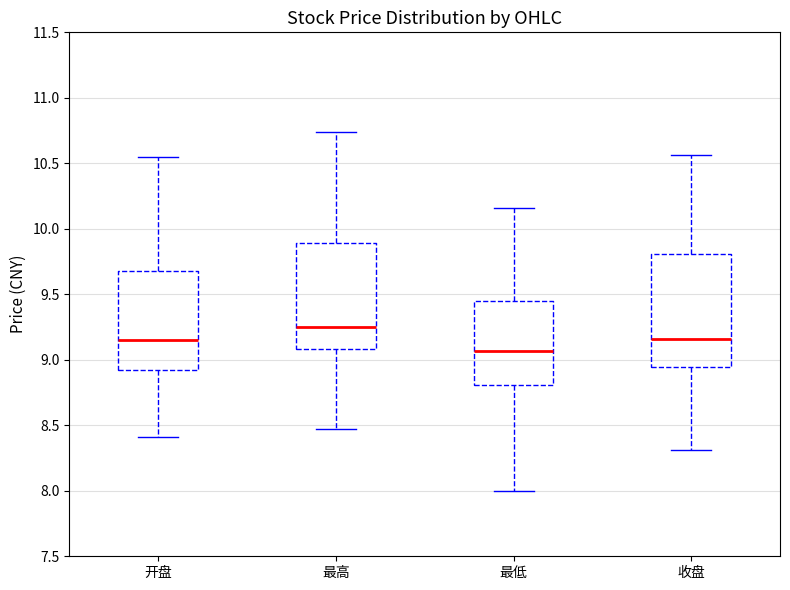

Reading left to right, read every box against the y-axis: the position of its median line, the range the box covers, and the ends of its whiskers. The values are not printed on the chart, so give them approximately, as read against the axis.

开盘: median 9.15, box 8.95 to 9.70, whiskers 8.40 to 10.55
最高: median 9.25, box 9.10 to 9.90, whiskers 8.45 to 10.75
最低: median 9.05, box 8.80 to 9.45, whiskers 8.00 to 10.15
收盘: median 9.15, box 8.95 to 9.80, whiskers 8.30 to 10.55